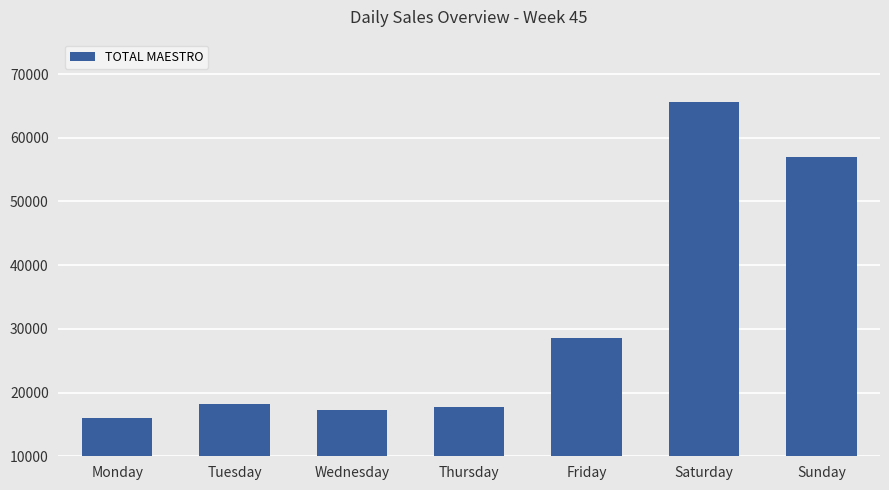

What value does the data have at Wednesday?

17223.0